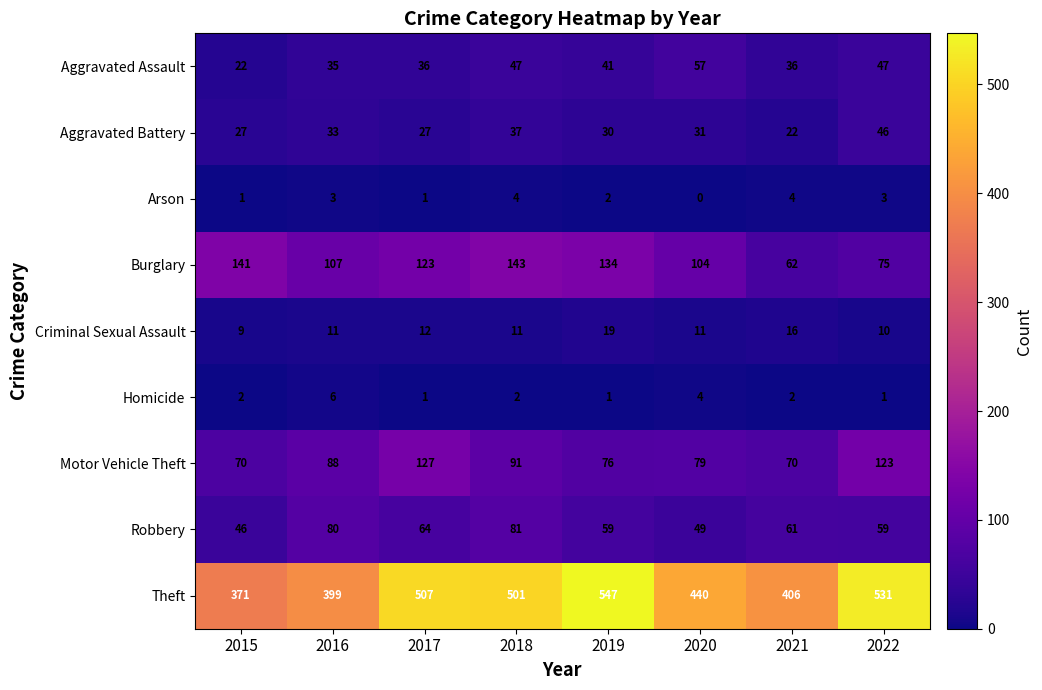

What is the average value of the Robbery series?

62